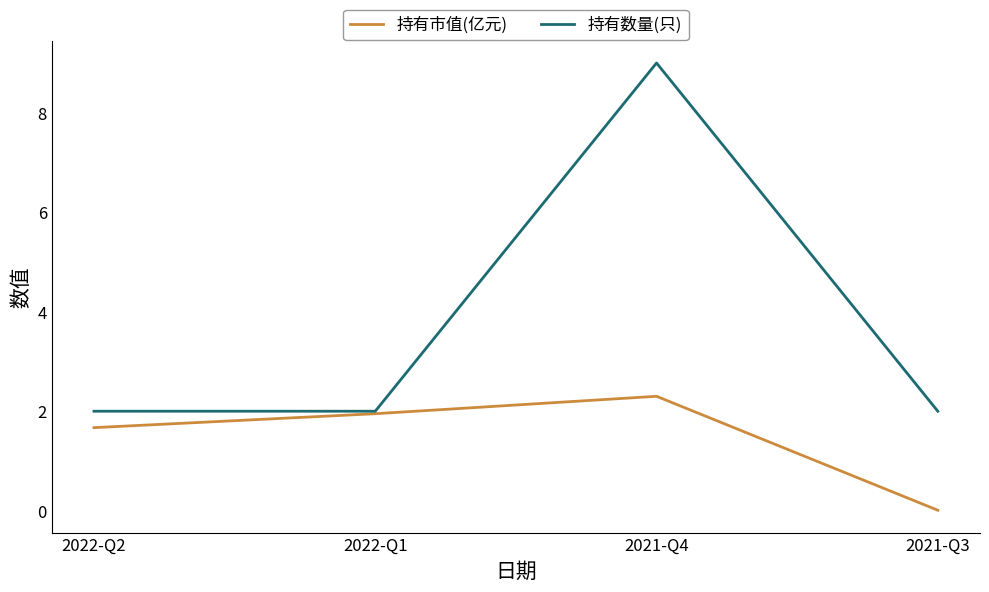

What is the difference between the second highest and minimum values in the 持有市值(亿元) series?

1.9